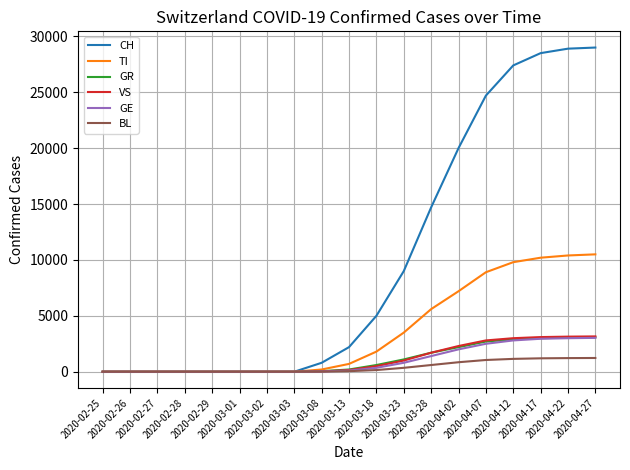

What is the sum of the GE values at 2020-04-22 and 2020-02-27?

3000